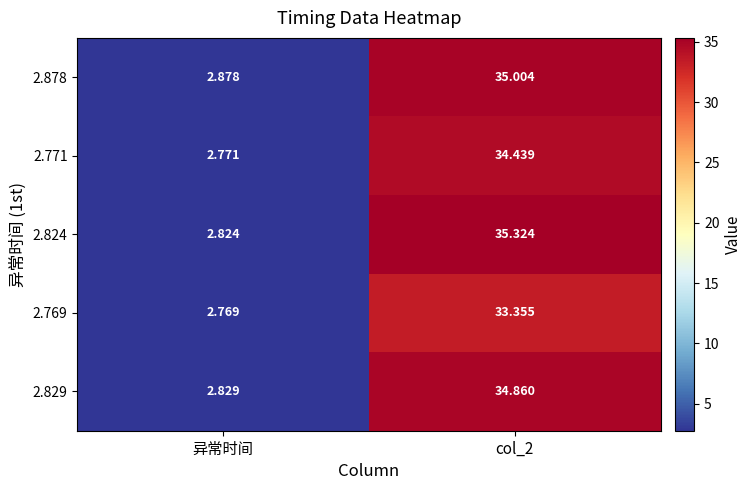

How many data points in 2.829 are above 34?

1